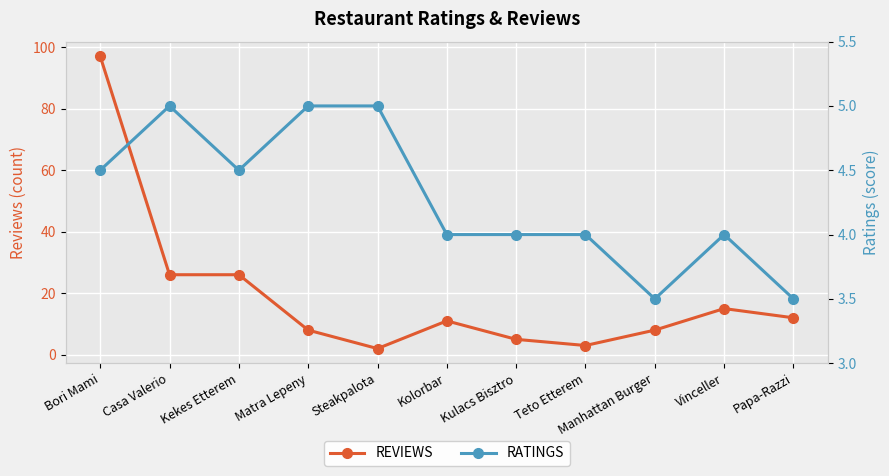

Which series changed the most between Matra Lepeny and Vinceller?

REVIEWS